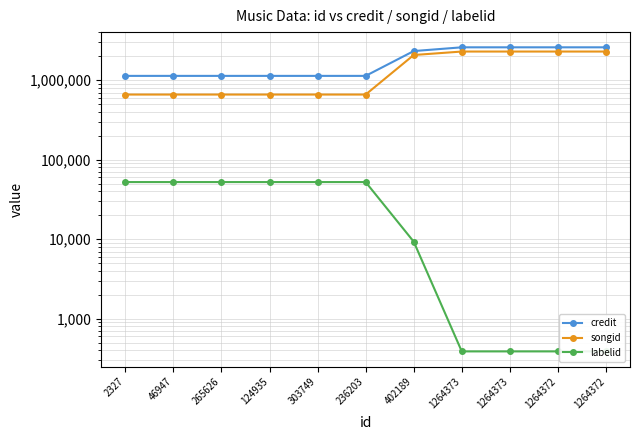

How many data points does each series have?

11